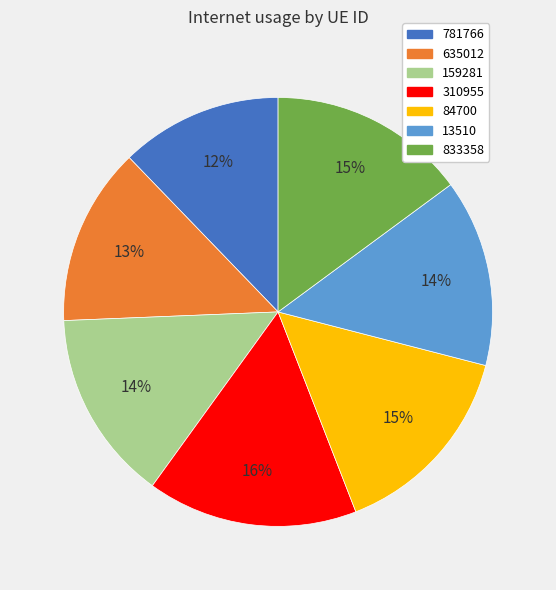

To the nearest percent, what is the average slice percentage?

14%